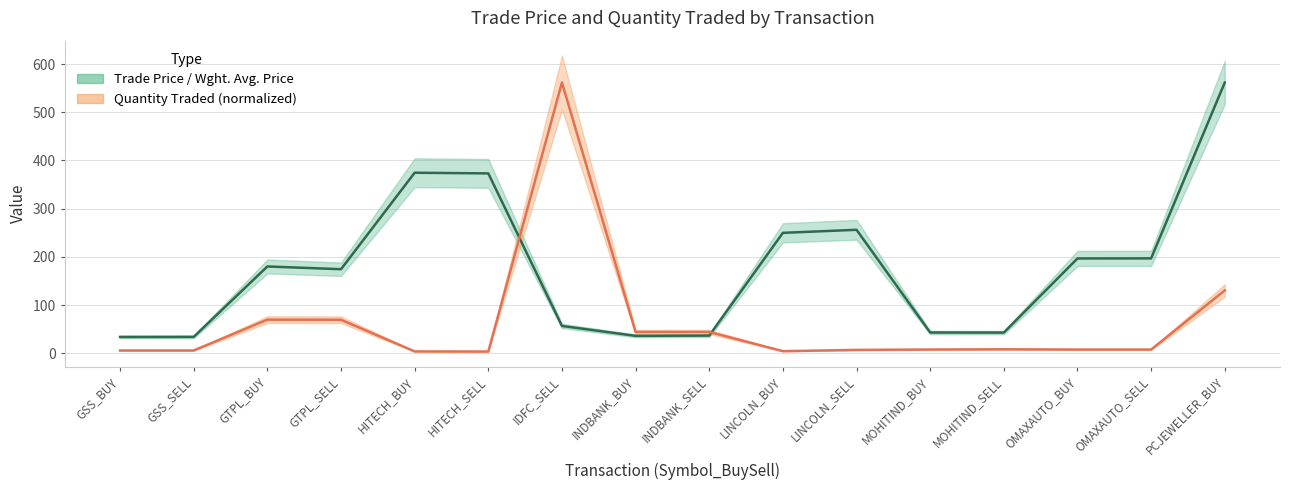

Which has a higher value, MOHITIND_SELL or HITECH_BUY?

HITECH_BUY